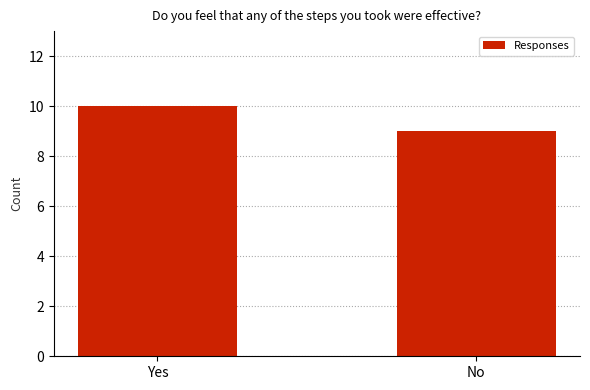

Read the value at Yes.

10